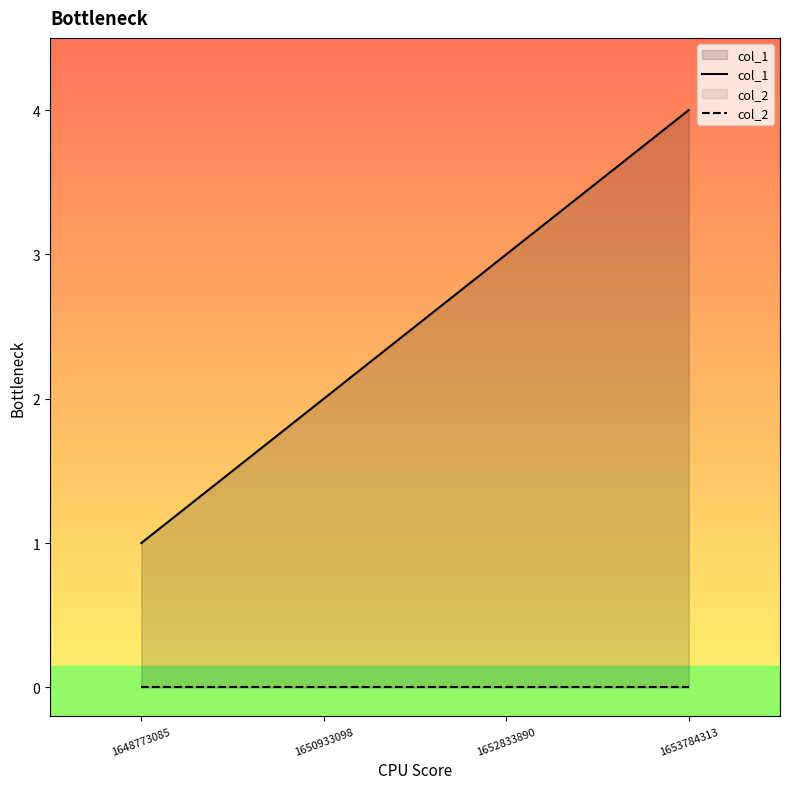

Where is col_2 nearest to the value 0?

1648773085